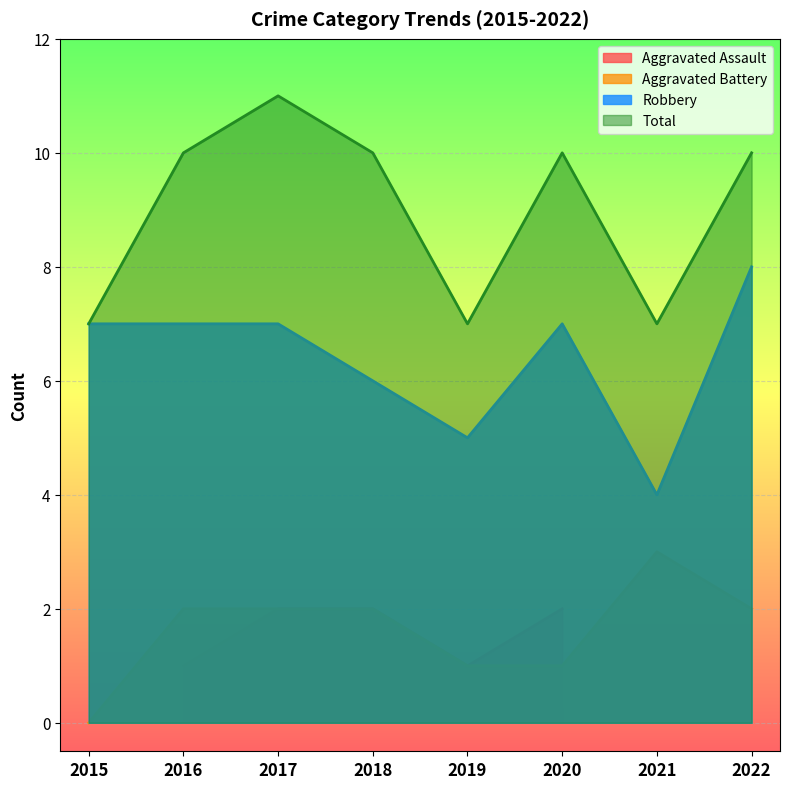

Is it true that Total equals 3 at 2015?

False